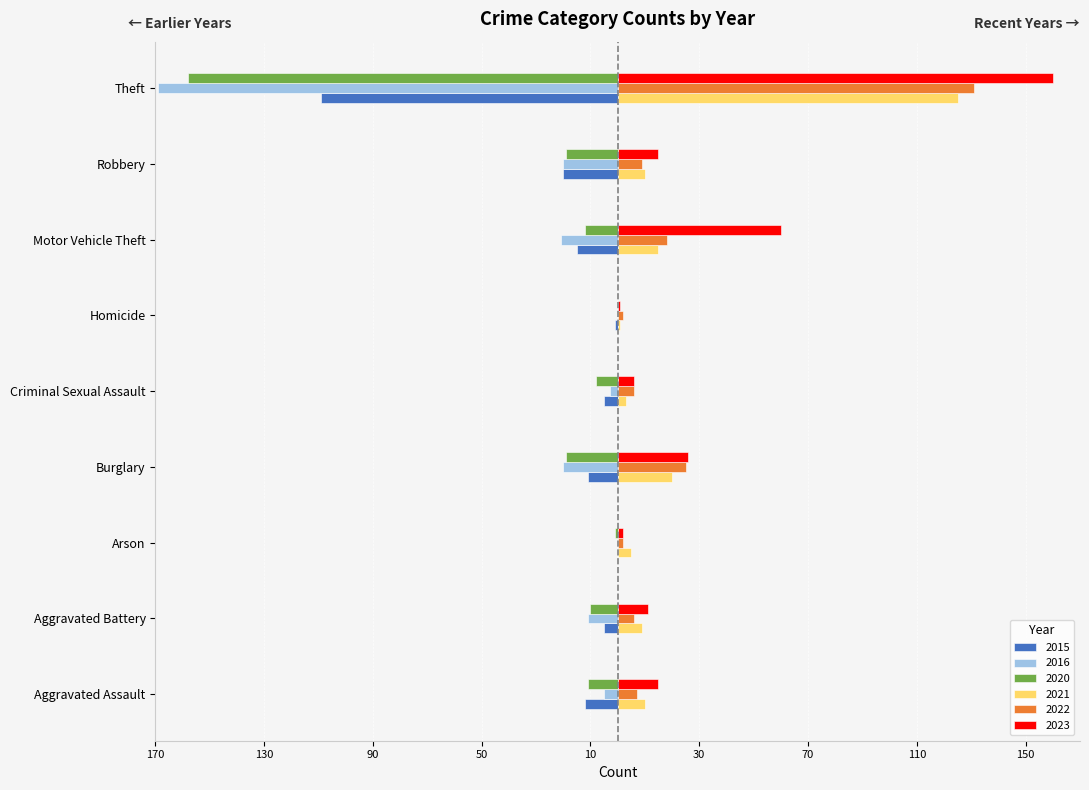

Reading left to right, list all the values displayed in this chart.

2021: 10	9	5	20	3	1	15	10	125
2022: 7	6	2	25	6	2	18	9	131
2020: -11	-10	-1	-19	-8	0	-12	-19	-158
2023: 15	11	2	26	6	1	60	15	160
2015: -12	-5	0	-11	-5	-1	-15	-20	-109
2016: -5	-11	0	-20	-3	0	-21	-20	-169